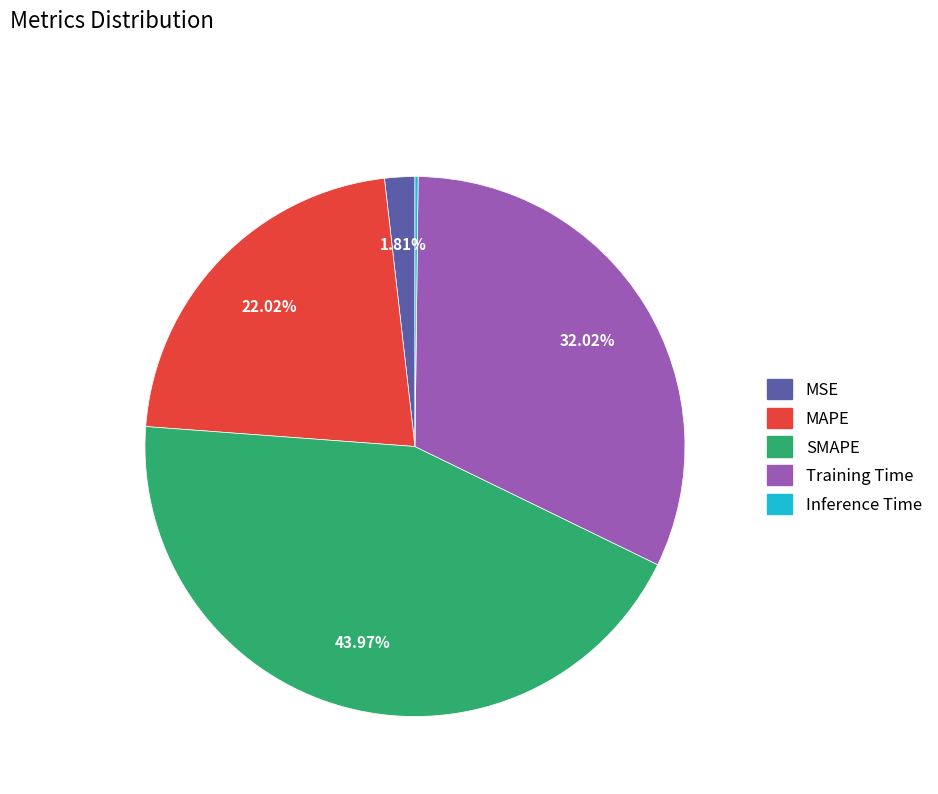

Which has a higher value, MAPE or SMAPE?

SMAPE